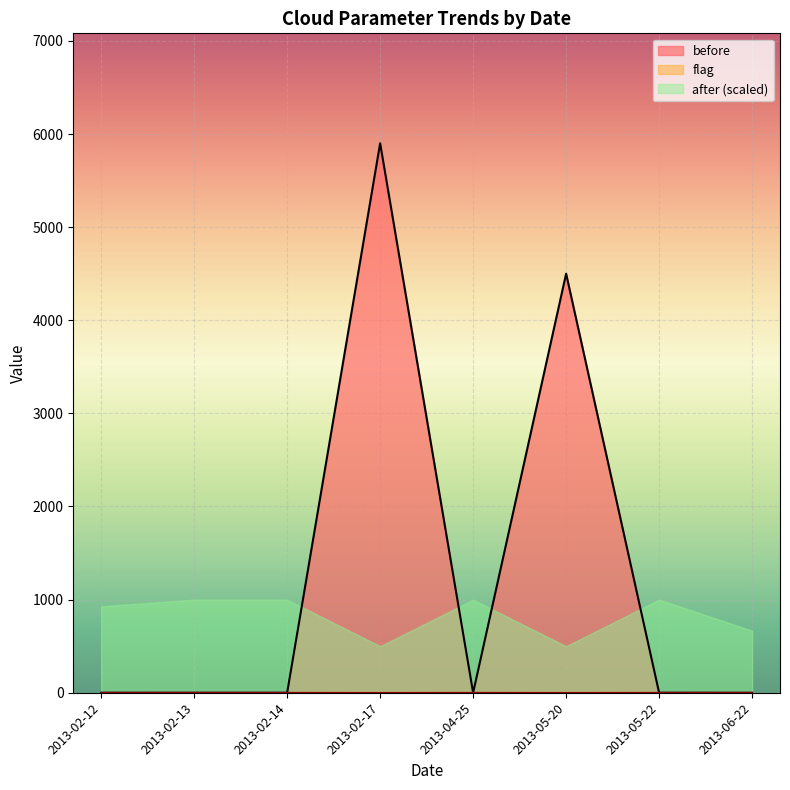

Which series has the widest spread of values?

before